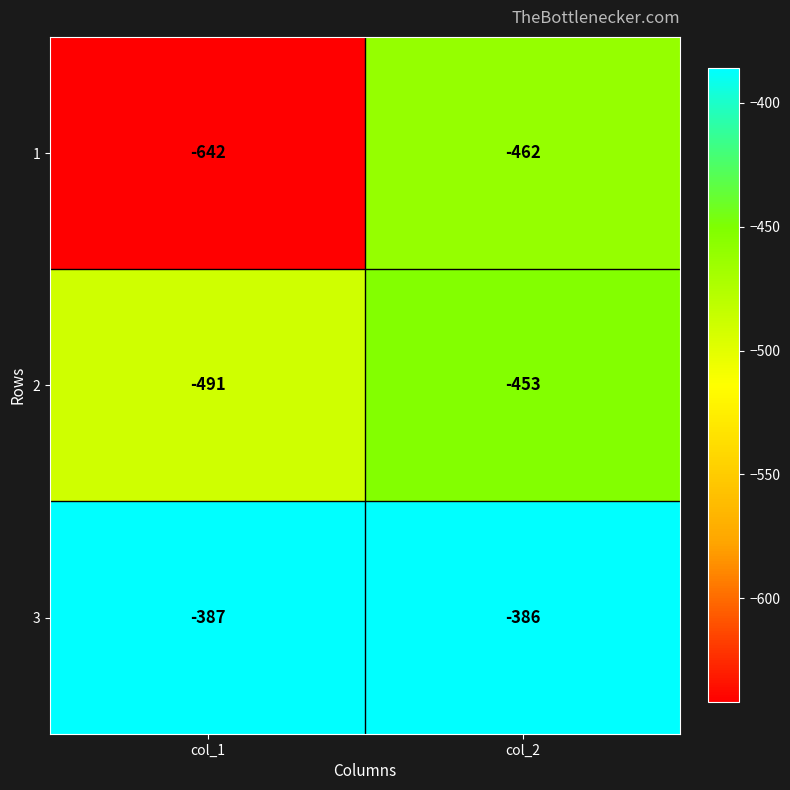

Is the value of 2 at col_2 greater than the value of 3 at col_2?

No